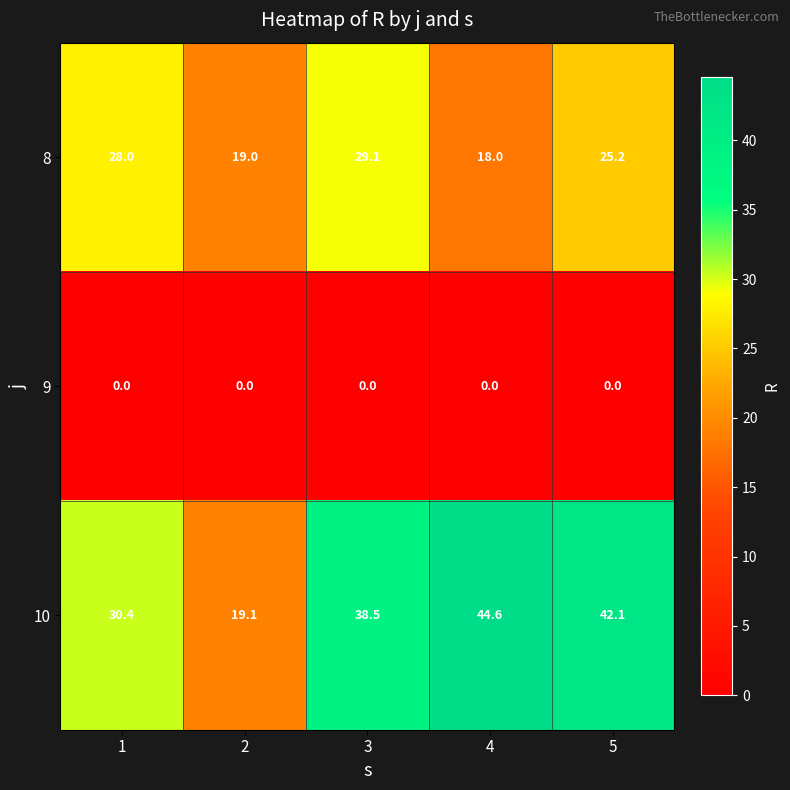

The 10 series shows 17.7 at 1. True or false?

False